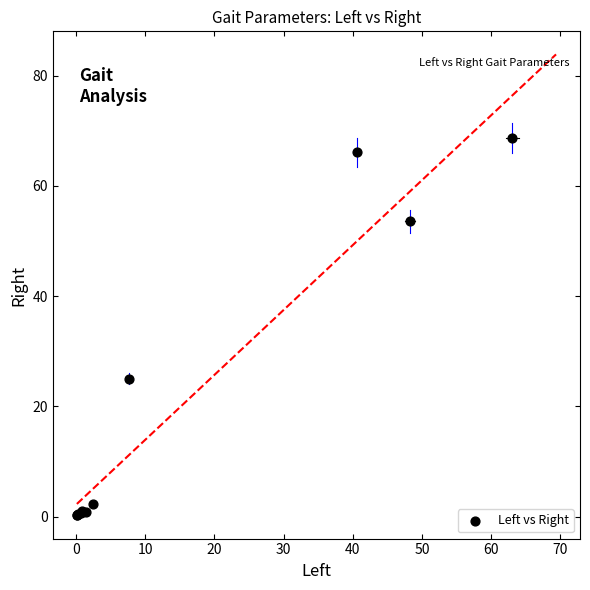

What Y value in the scatter plot is closest to 34?

25.0